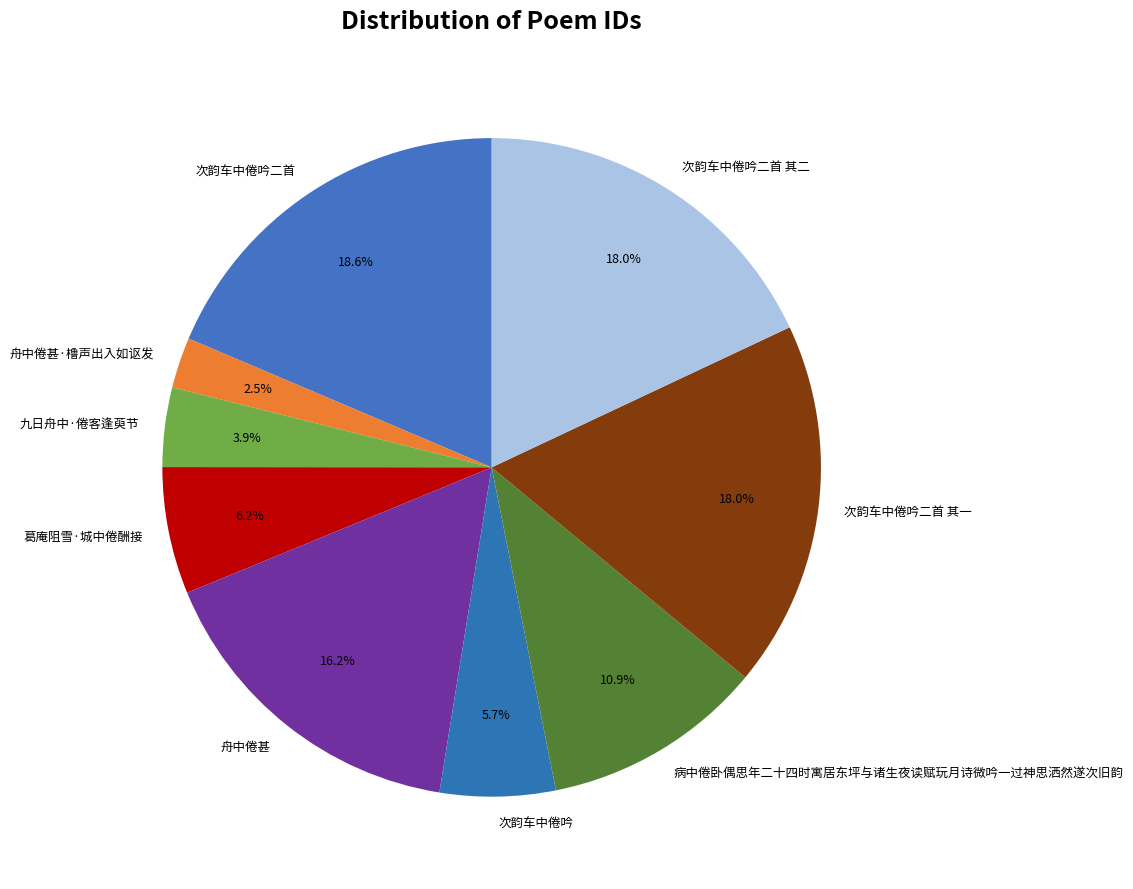

The 舟中倦甚 slice represents 3% of the pie. True or false?

False